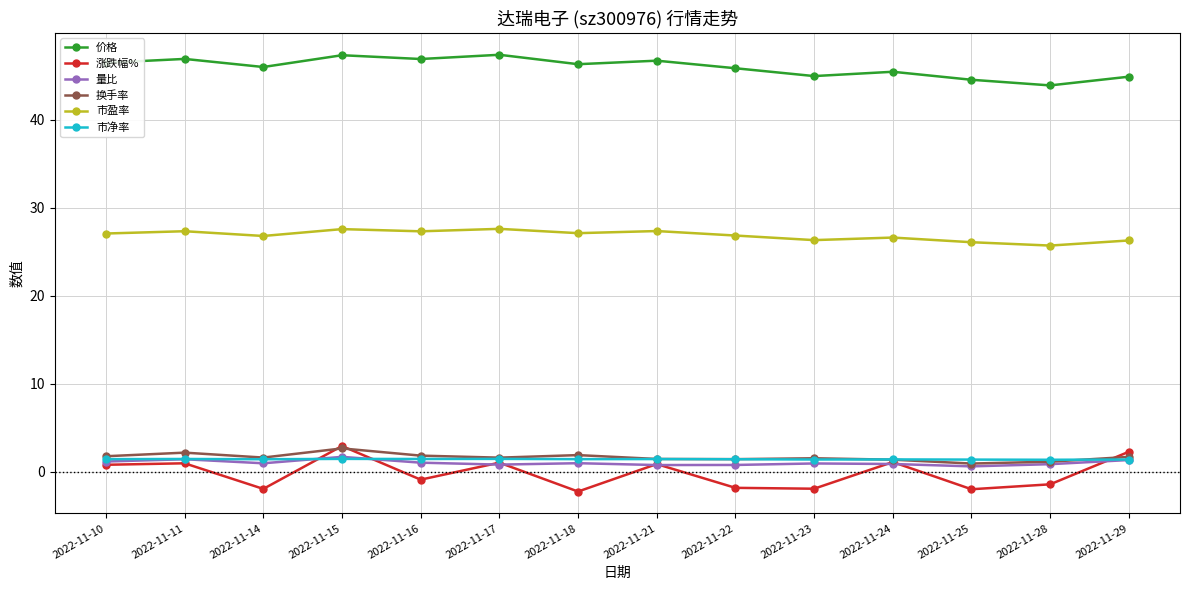

Which series has the largest range (max minus min)?

涨跌幅%